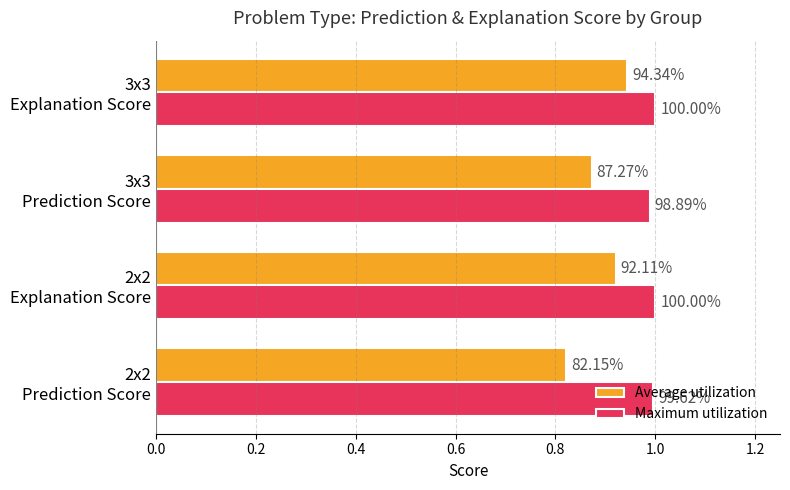

What are all the series names shown in the legend?

Average utilization, Maximum utilization